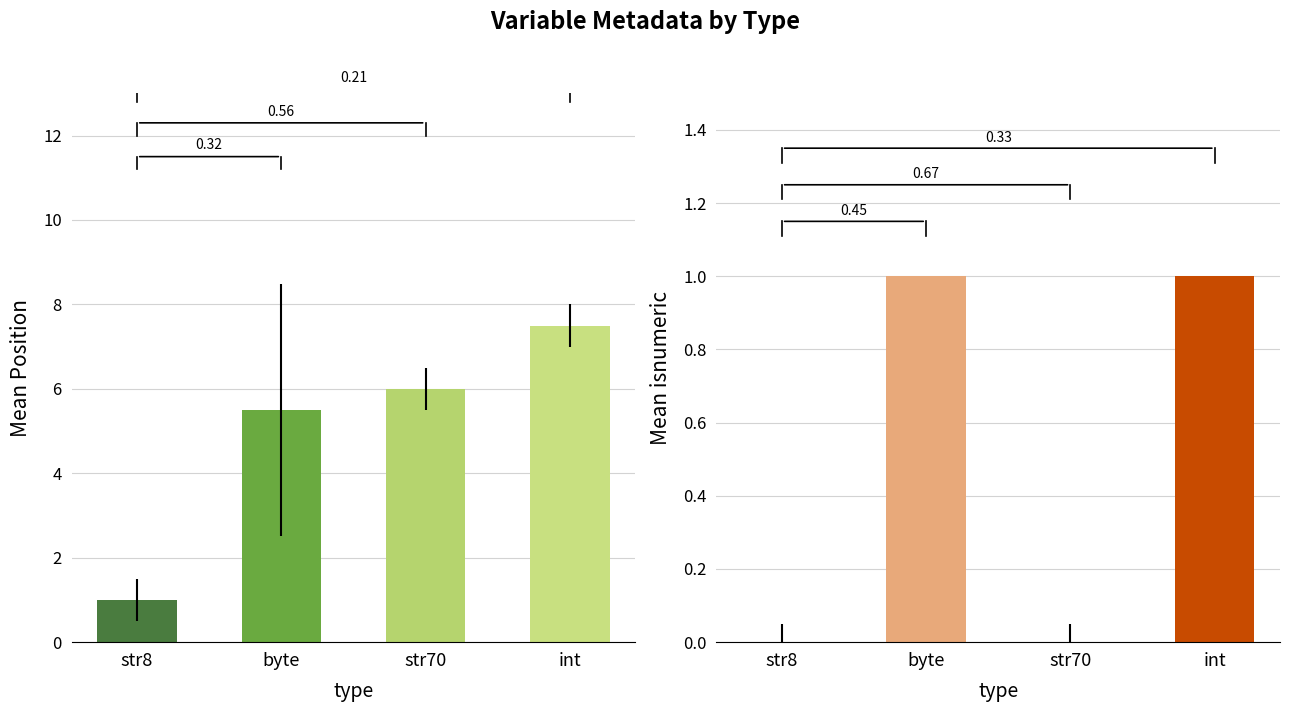

Which label corresponds to the smallest value in the chart?

str8